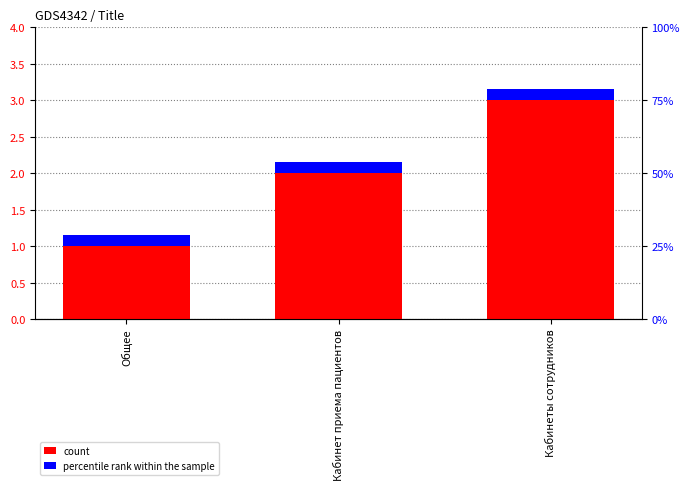

Does the chart contain stacked bars?

No